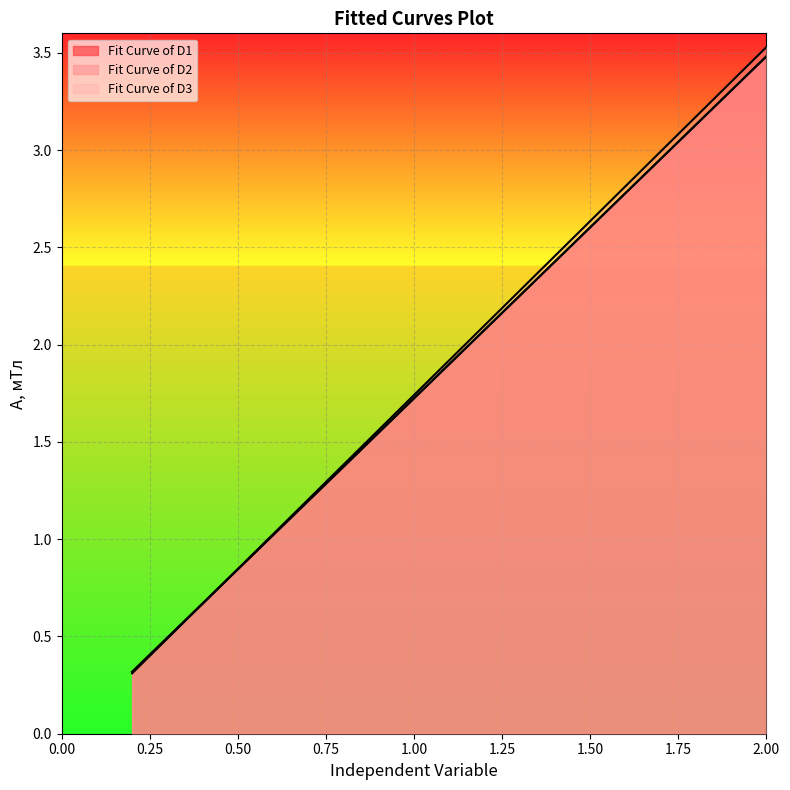

Rank the categories by Fit Curve of D3 value from highest to lowest.

2.0, 1.8, 1.6, 1.4, 1.2, 1.0, 0.8, 0.6, 0.4, 0.2